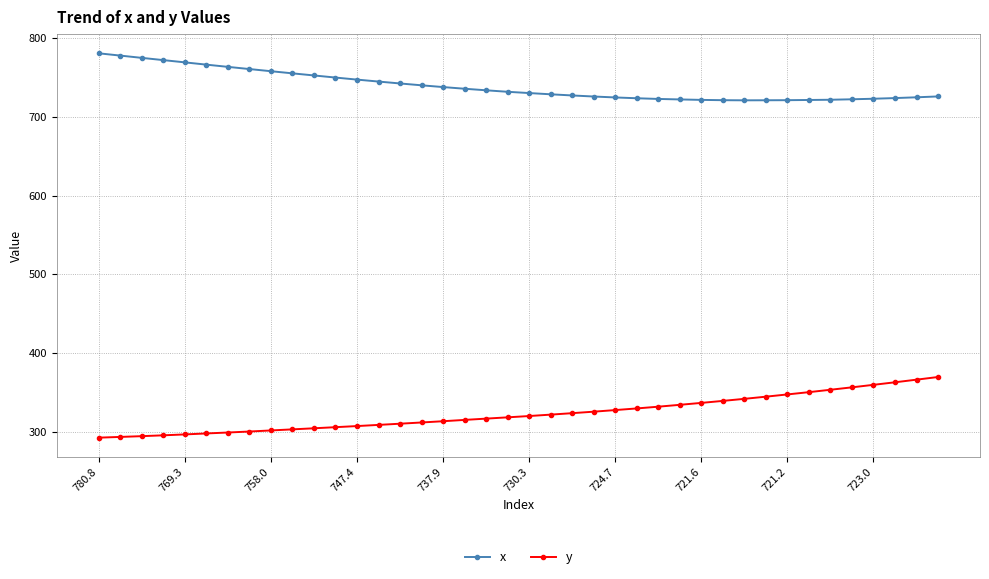

True or false: y and x intersect in this chart.

False